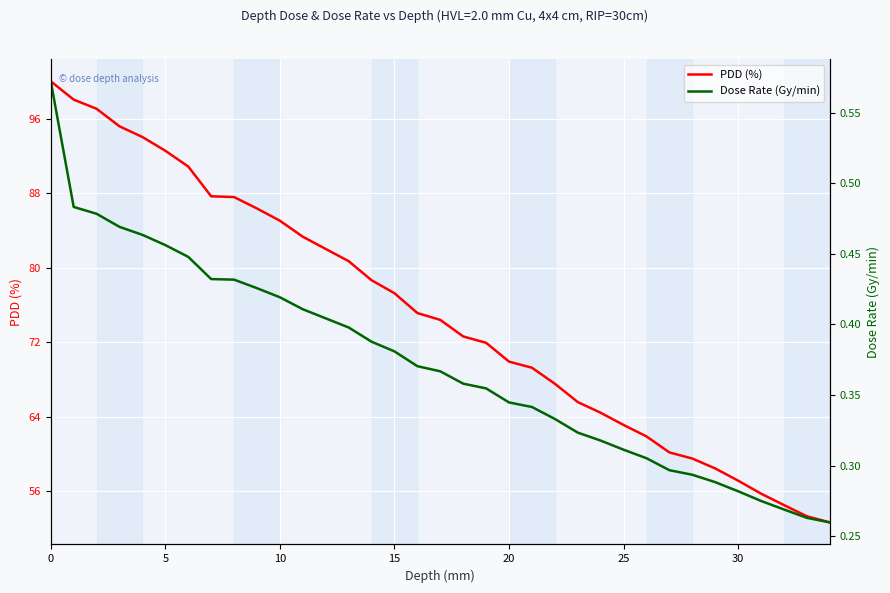

How many lines are shown in the chart?

2